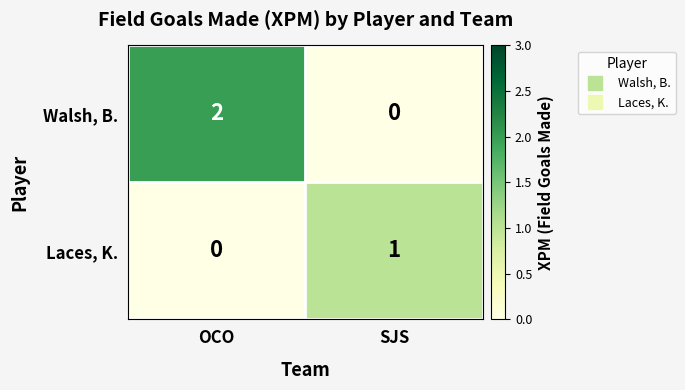

Which series has the largest total across all categories?

Walsh, B.